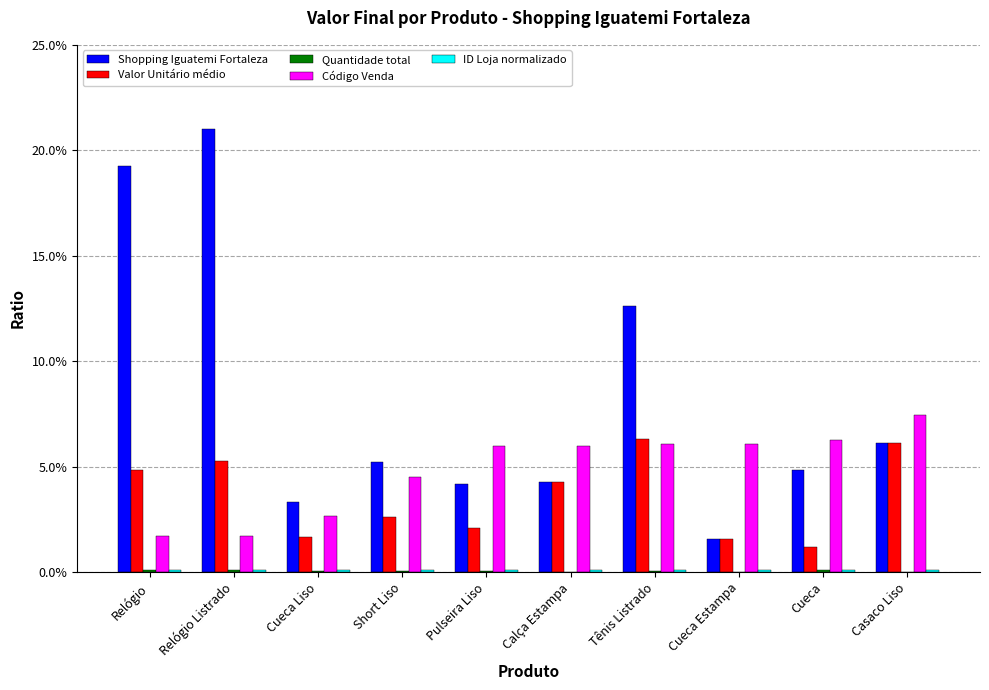

Where is Valor Unitário médio nearest to the value 3?

Short Liso